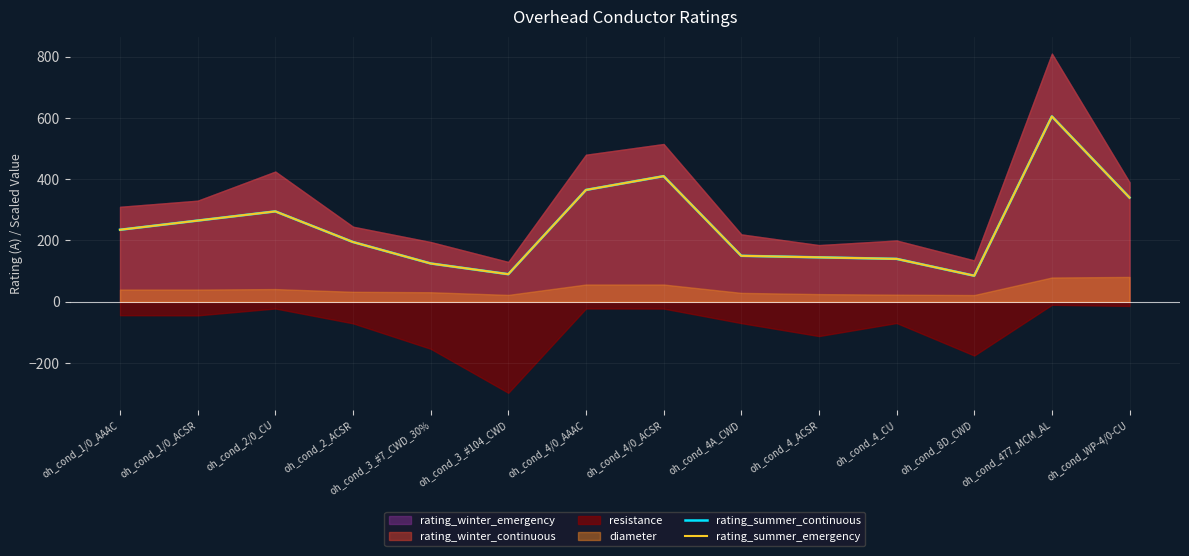

True or false: rating_summer_continuous and rating_summer_emergency intersect in this chart.

False